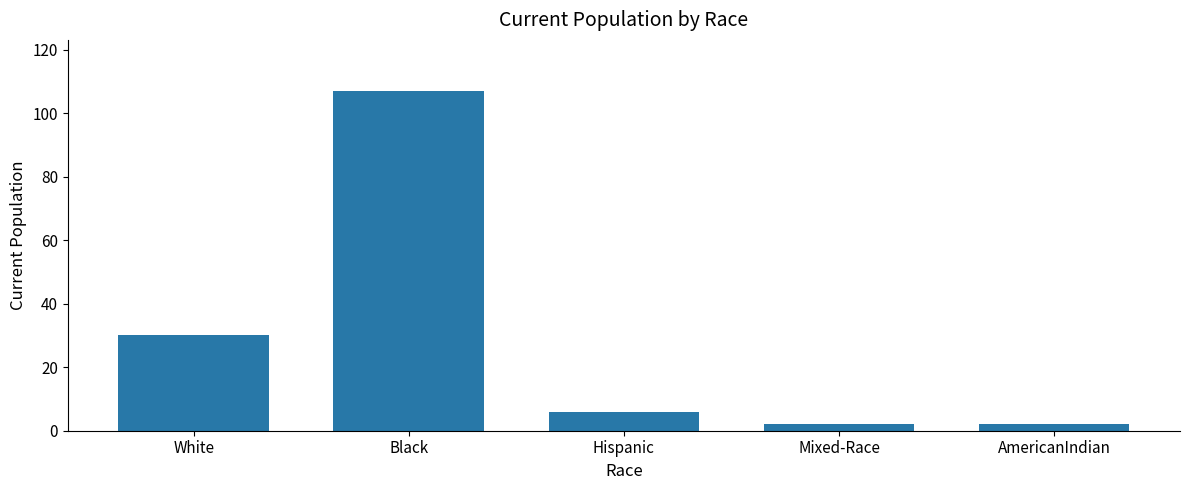

At which category does the chart reach its peak across all series?

Black